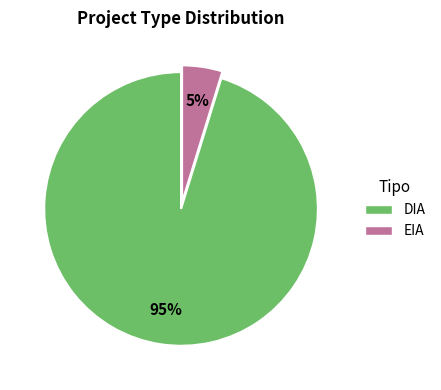

What is the majority slice?

DIA